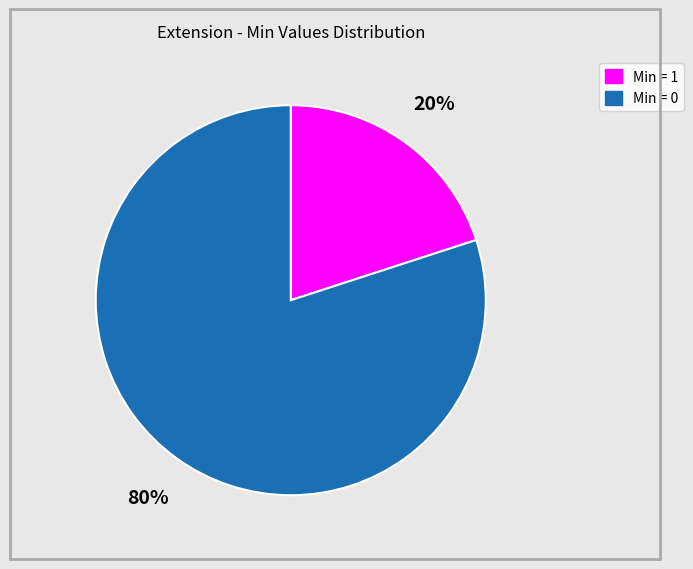

Does any single category account for the majority?

Yes